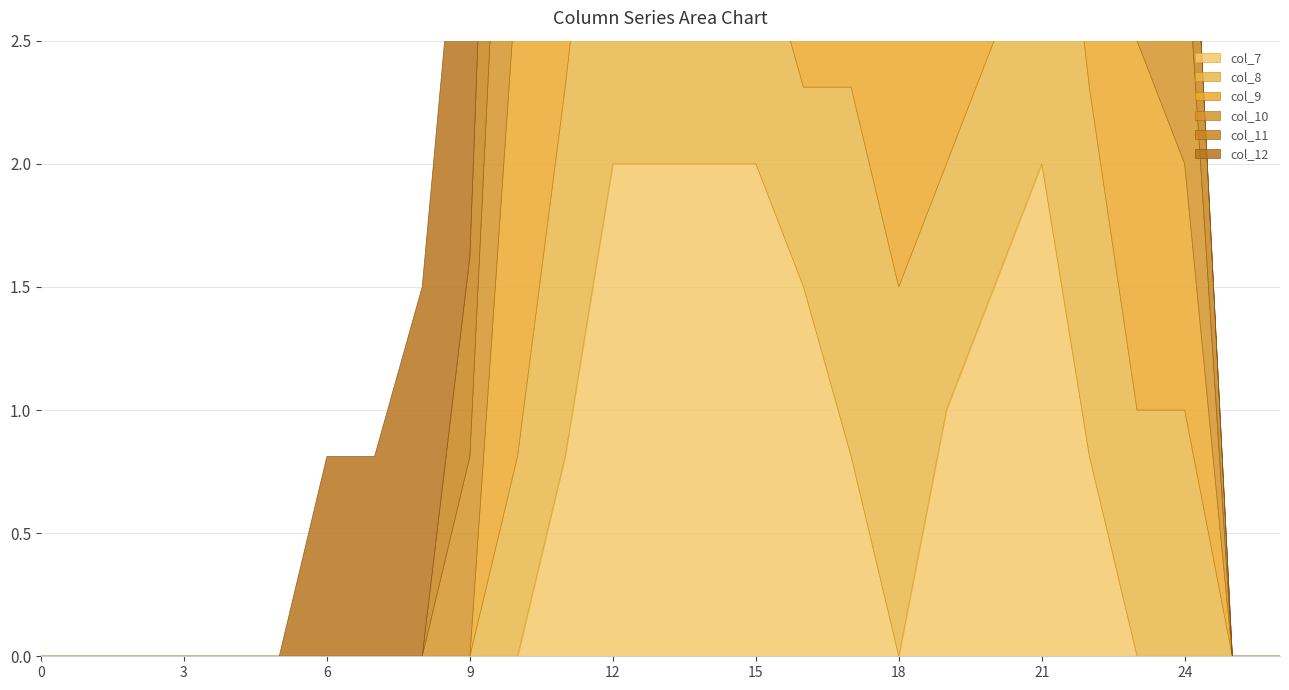

How many lines are shown in the chart?

6